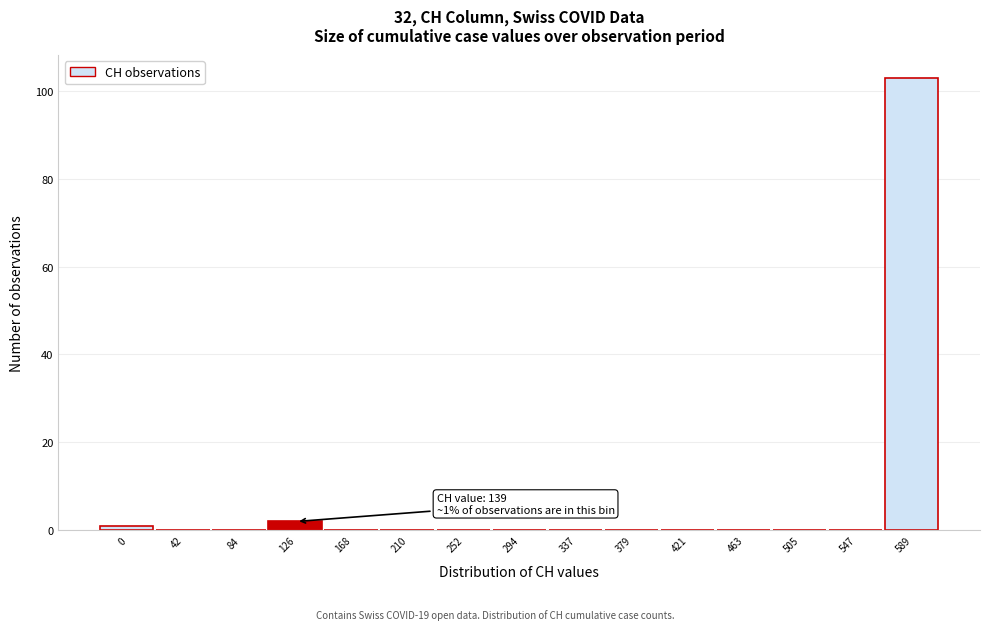

Reading left to right, what are all the values shown in this chart?

0=1	42=0	84=0	126=2	168=0	210=0	252=0	294=0	337=0	379=0	421=0	463=0	505=0	547=0	589=103